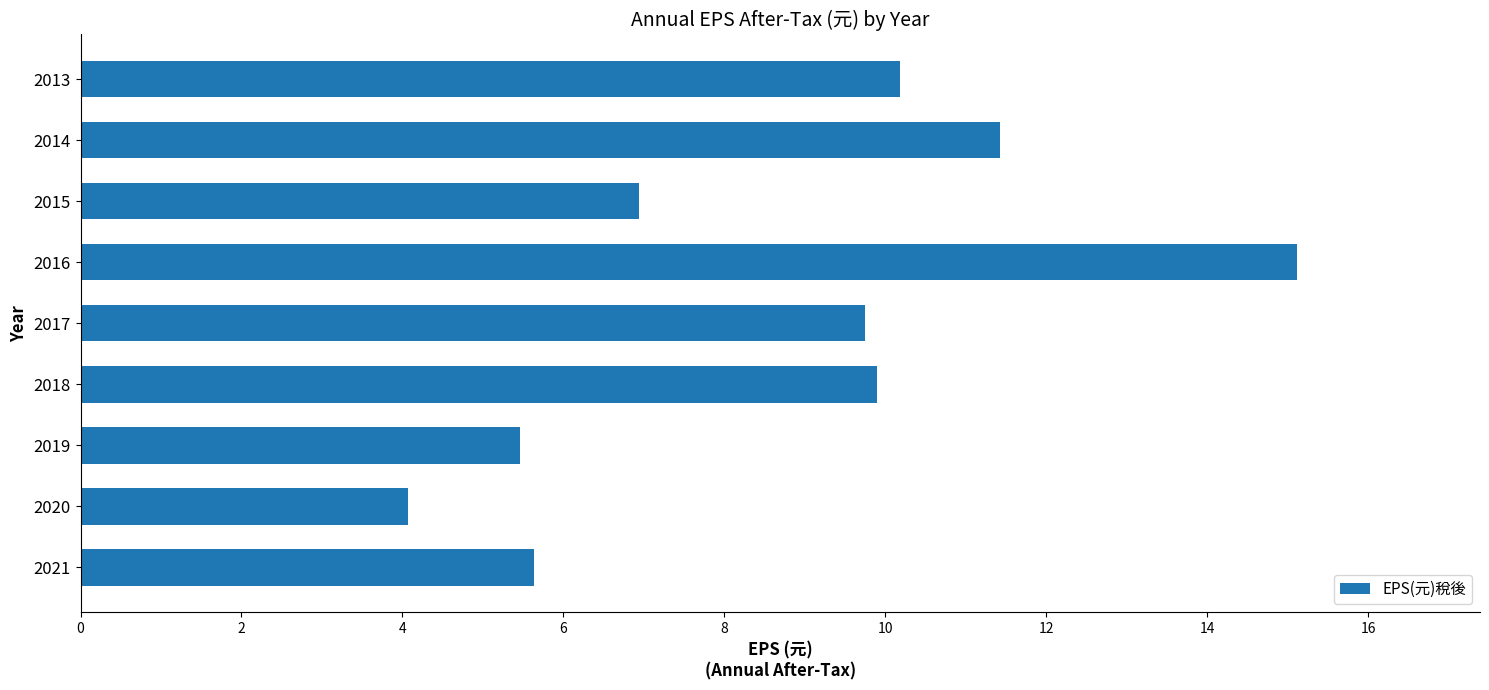

Between 2015 and 2019, which is larger?

2015